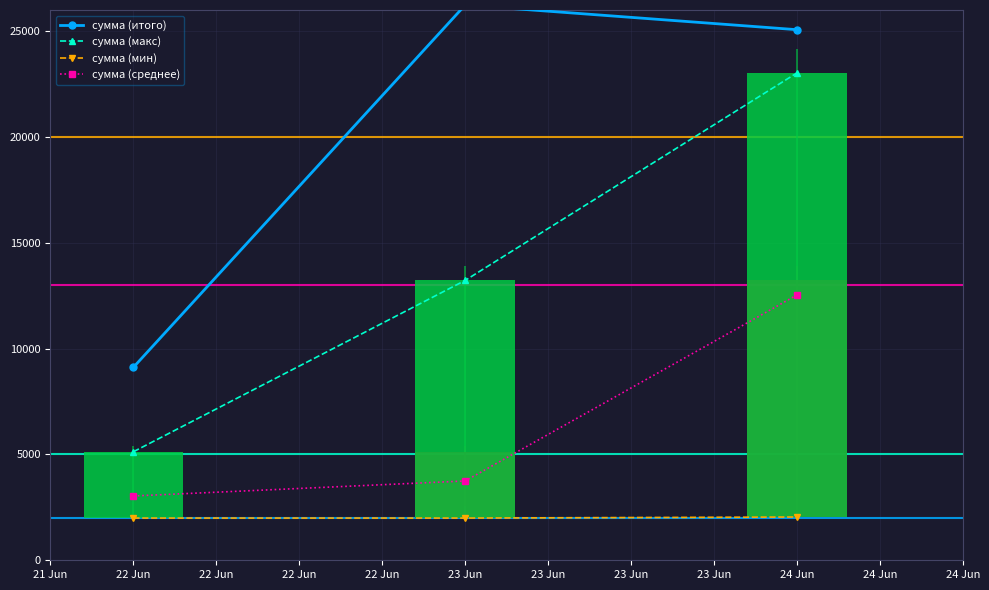

The сумма (макс) series shows 2219.7 at 22 Jun. True or false?

False